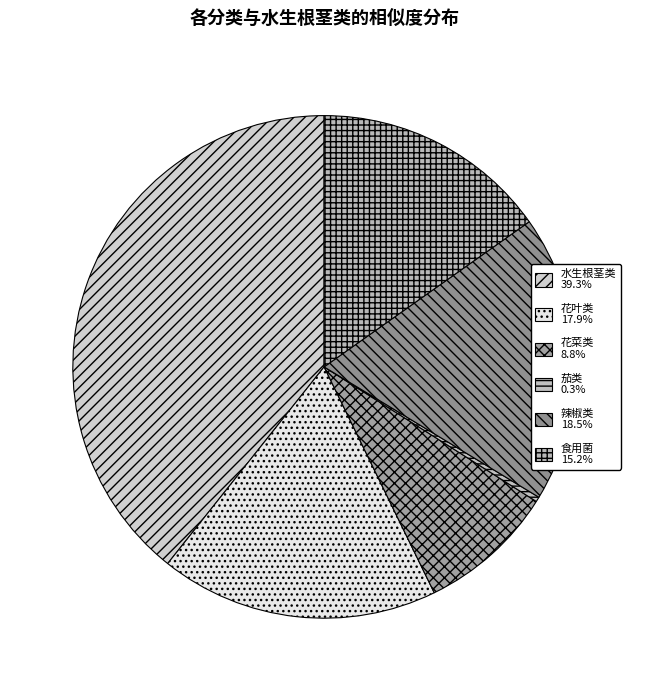

How many slices are in this pie chart?

6